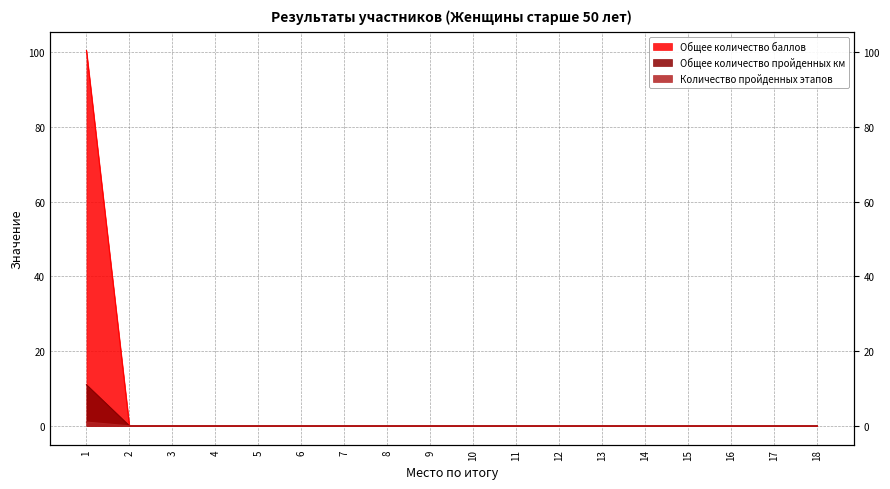

Which series has the widest spread of values?

Общее количество баллов